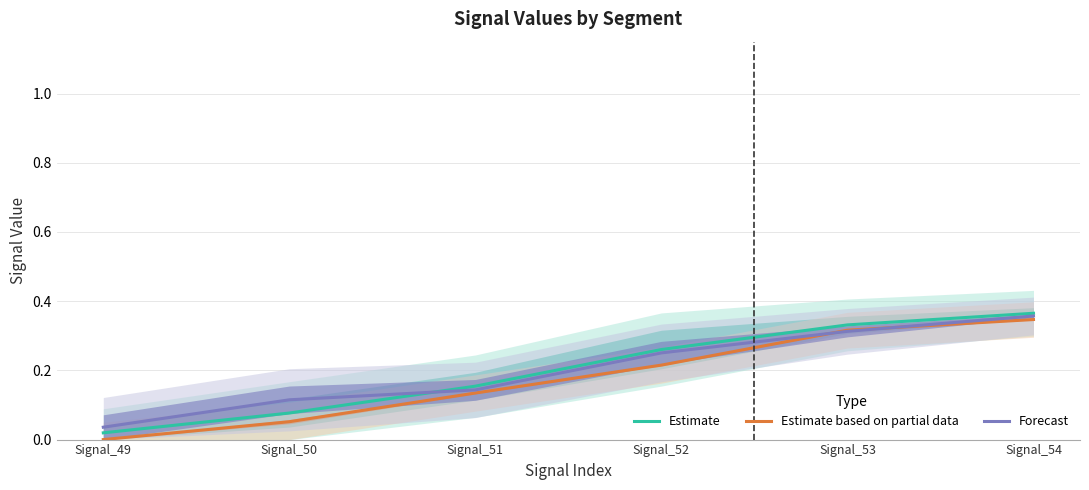

Rank the categories by Forecast value from highest to lowest.

Signal_54, Signal_53, Signal_52, Signal_51, Signal_50, Signal_49